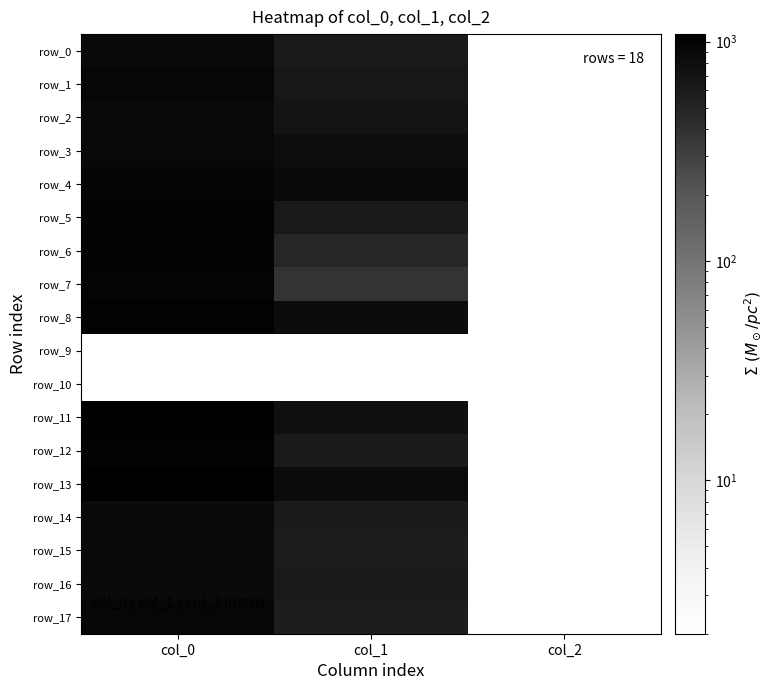

Which series has the largest range (max minus min)?

row_11